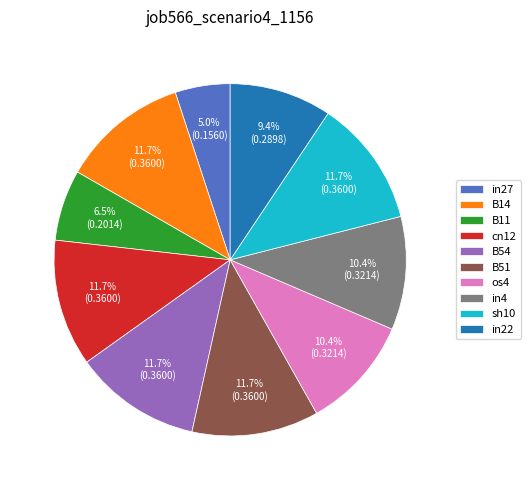

True or false: in4 accounts for 10% of the total.

True